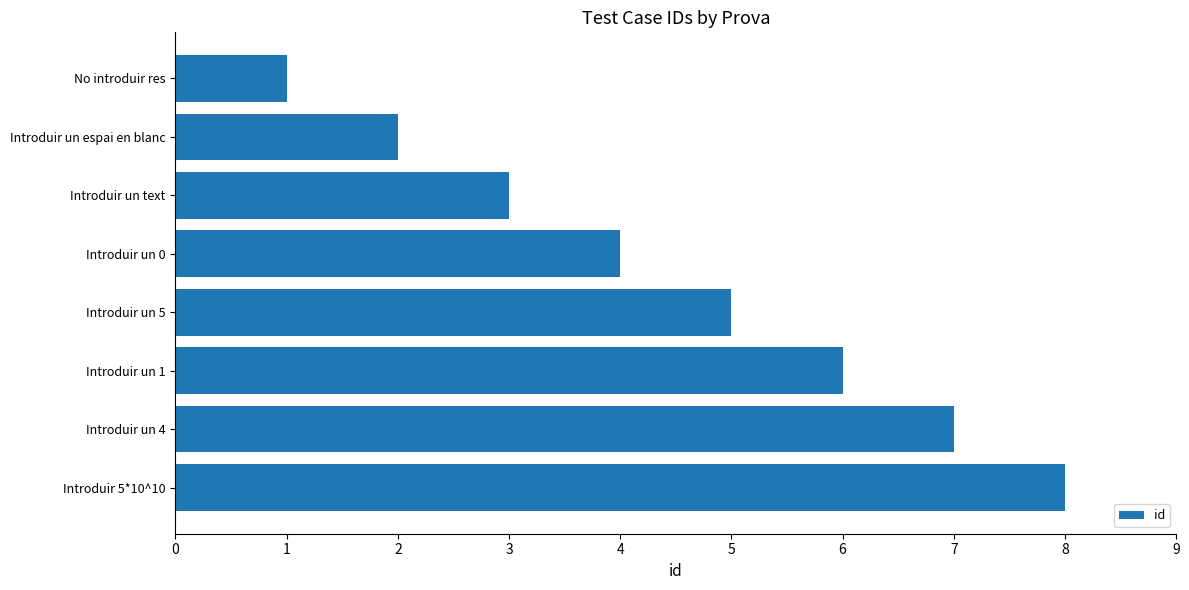

What is the change in value from Introduir un 0 to Introduir un 4?

+3